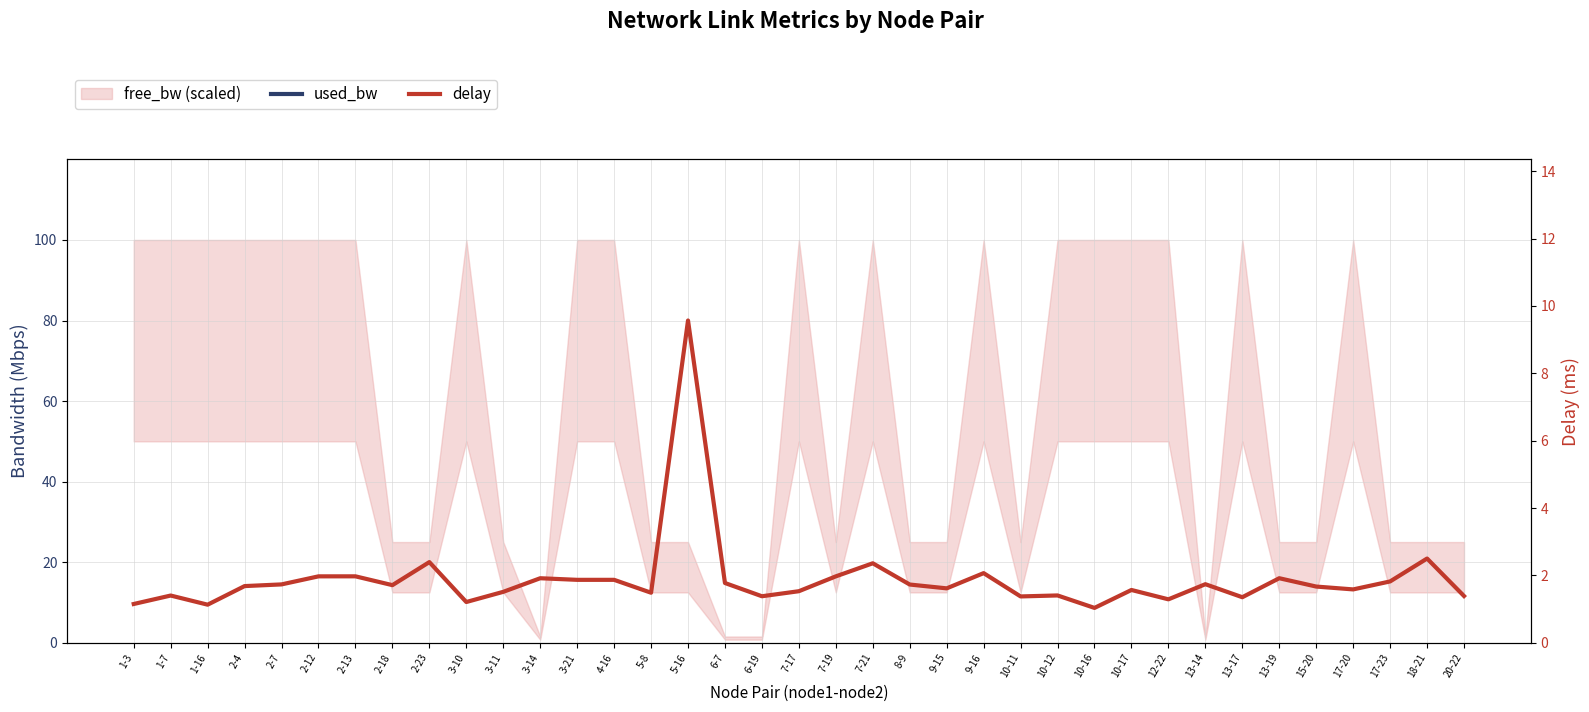

In delay, how many points are higher than both neighbors (excluding endpoints)?

12